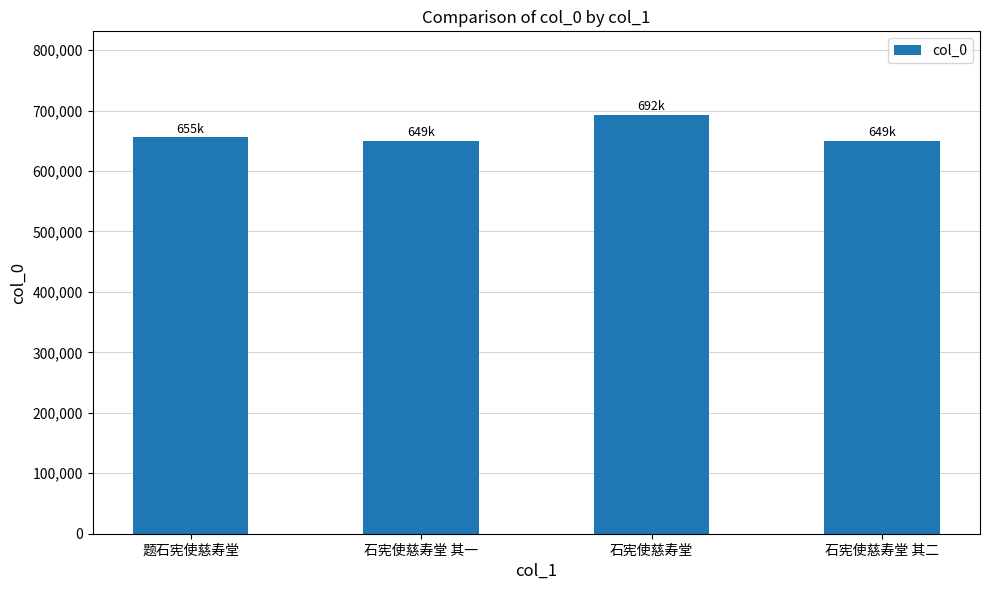

What is the change in value from 石宪使慈寿堂 其一 to 石宪使慈寿堂 其二?

+1